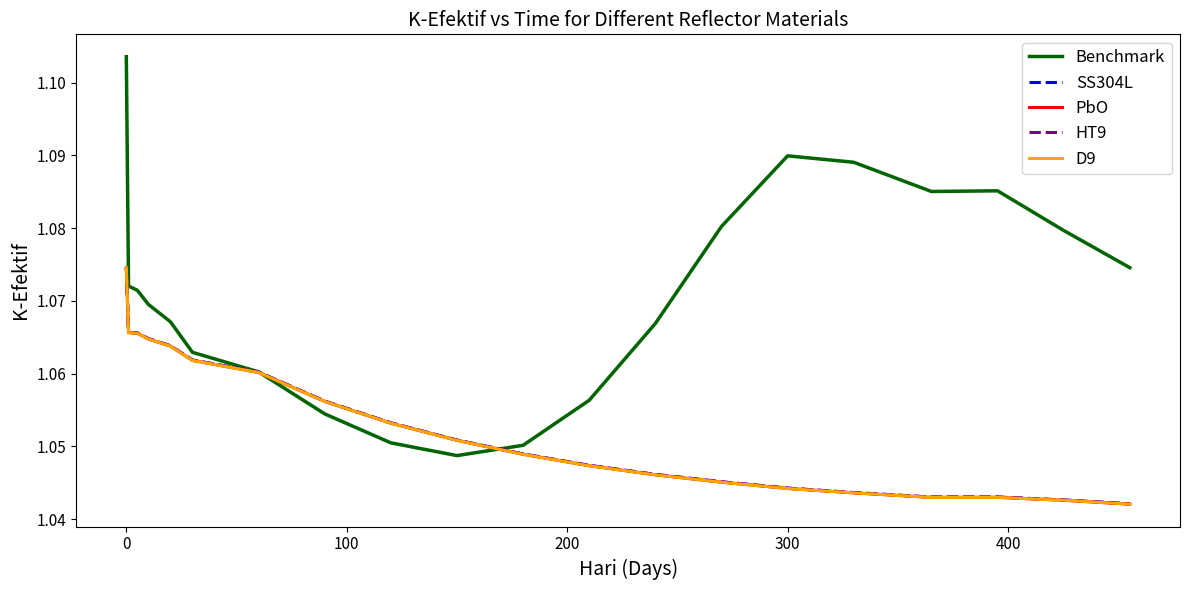

Which series has the widest spread of values?

Benchmark